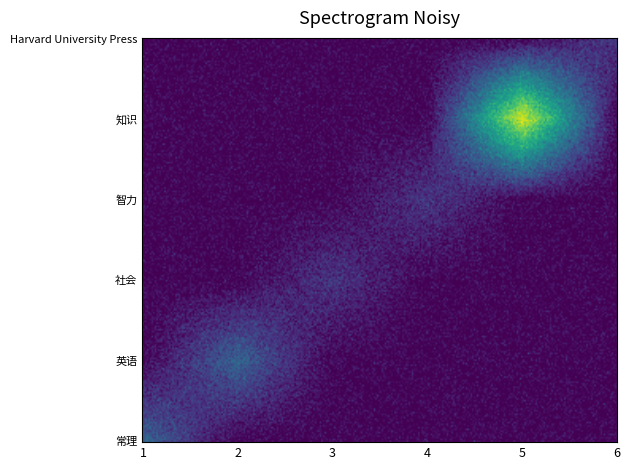

Which series has the largest range (max minus min)?

知识